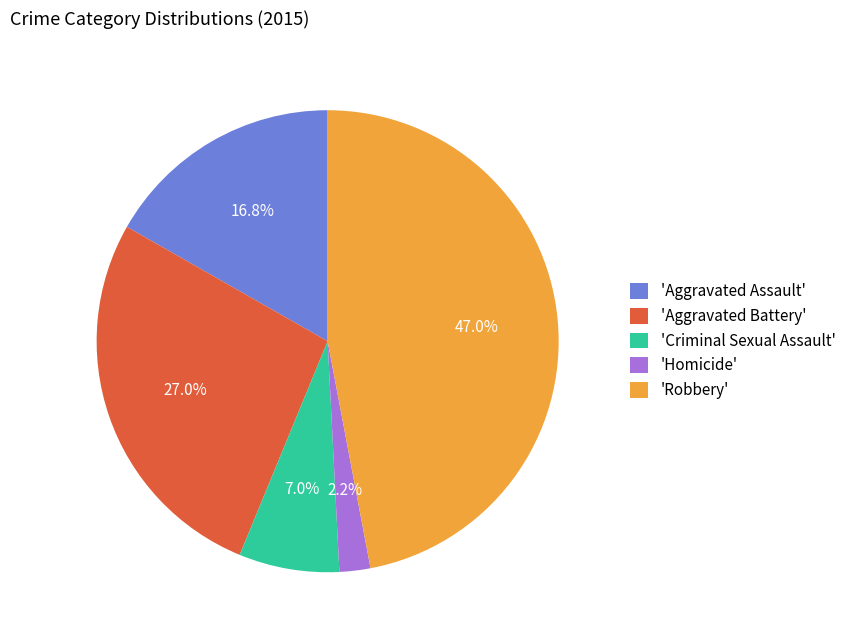

Combined, do 'Robbery' and 'Aggravated Battery' account for over 50%?

Yes